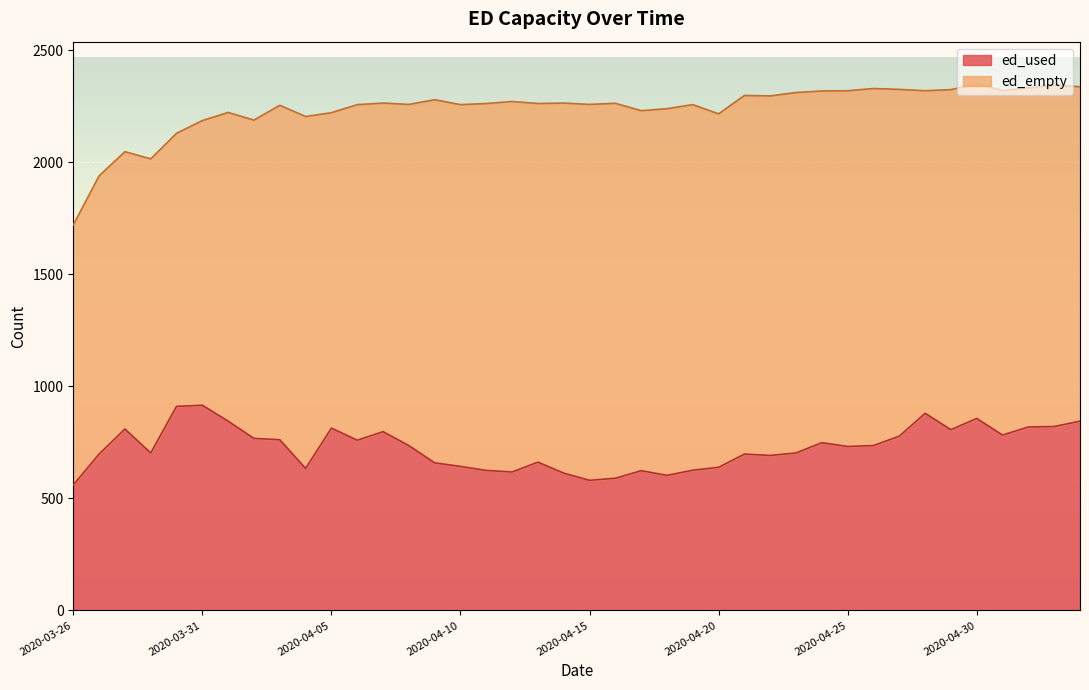

What is the label of the 11th point from the right?

2020-04-24